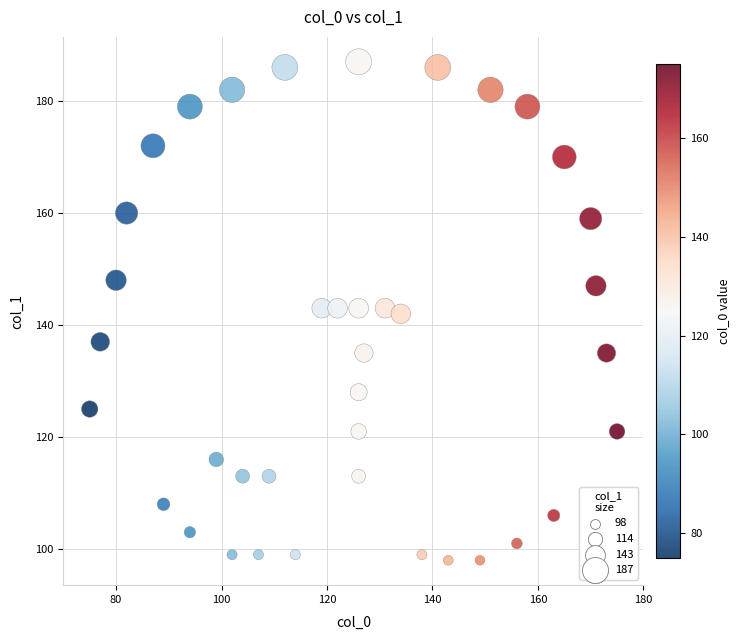

What is the range of Y values (max minus min)?

89